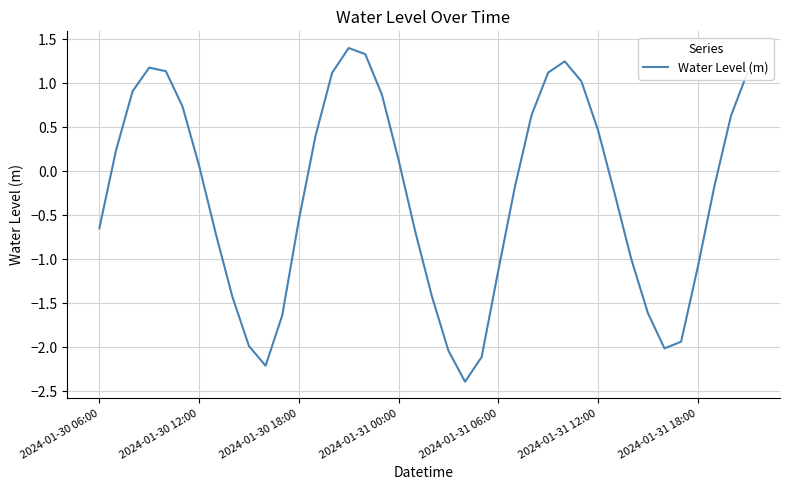

What is the minimum value shown in the chart?

-2.4